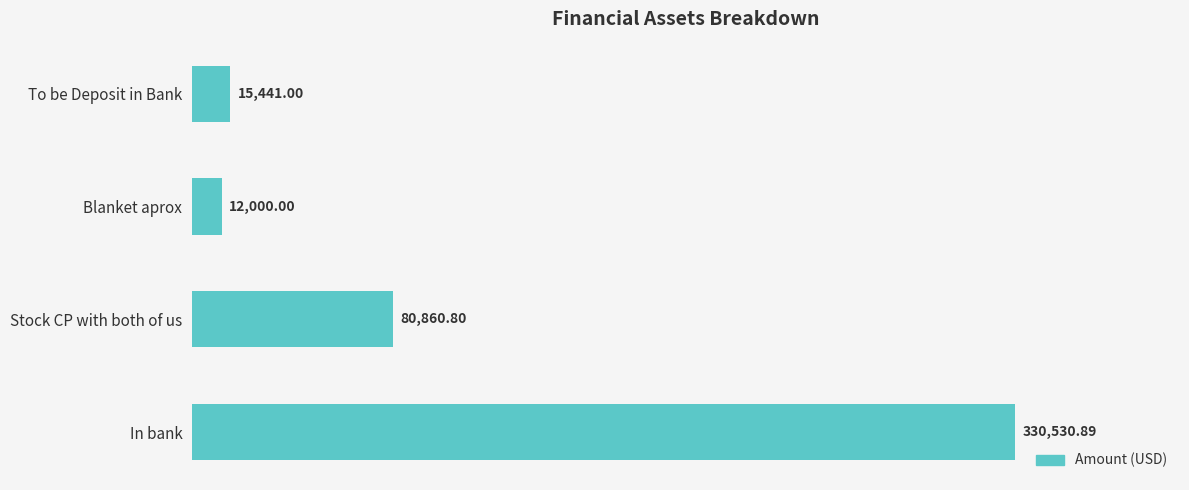

List the labels in order of value, smallest first.

Blanket aprox, To be Deposit in Bank, Stock CP with both of us, In bank